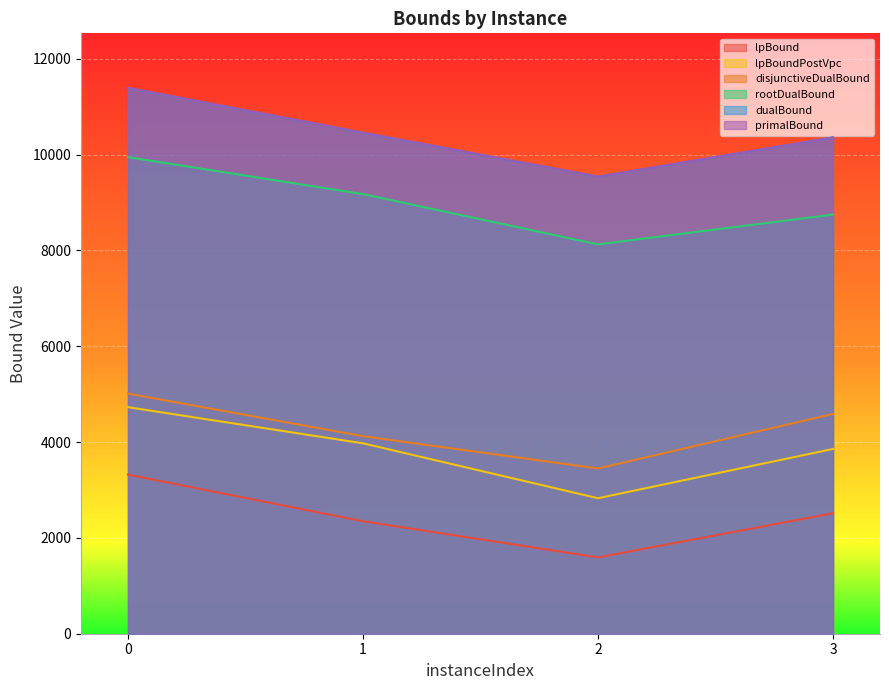

Does the chart display data point markers on the line(s)?

No